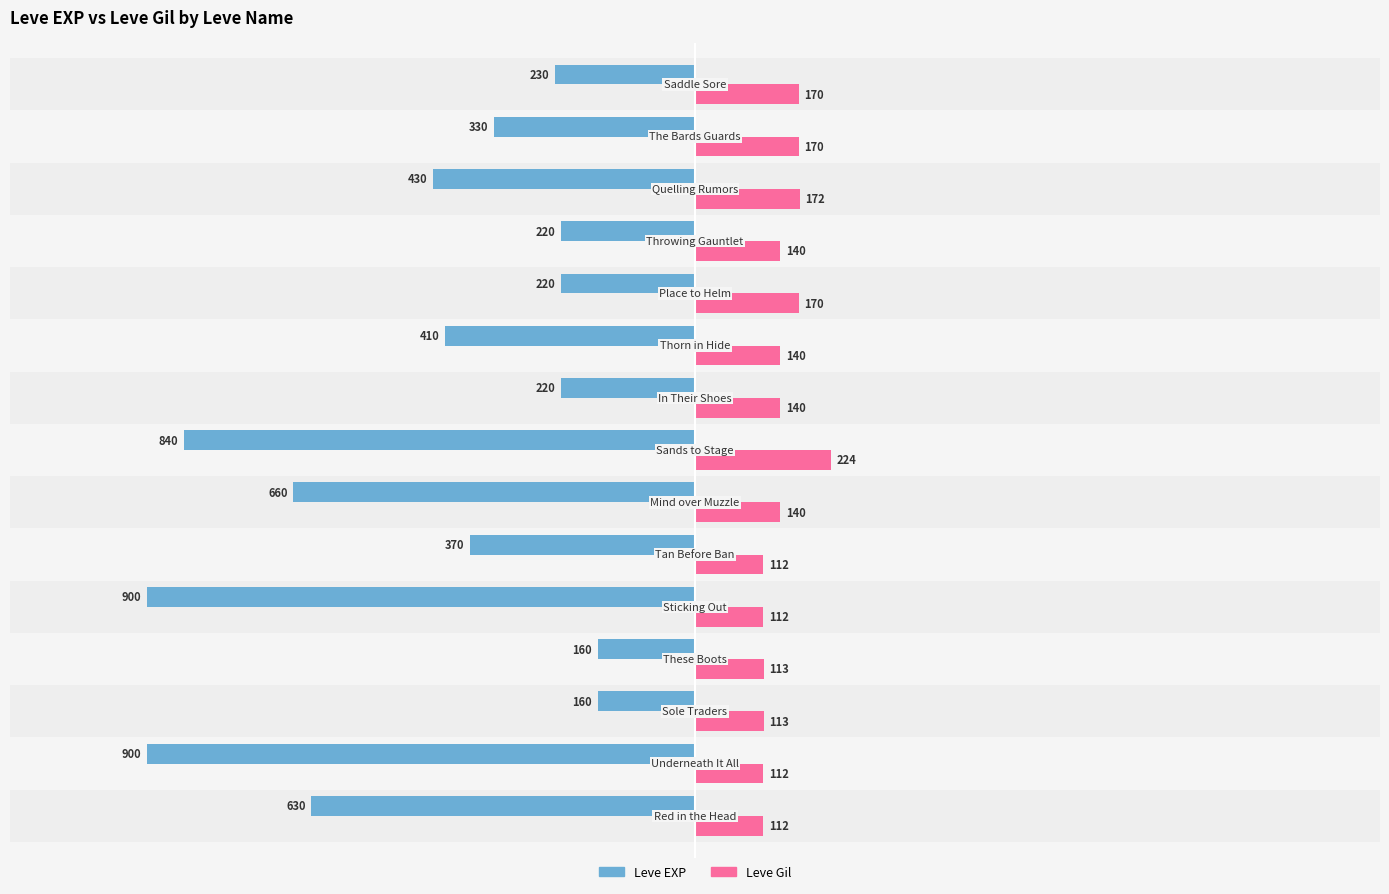

What is the minimum value shown in the chart?

-900